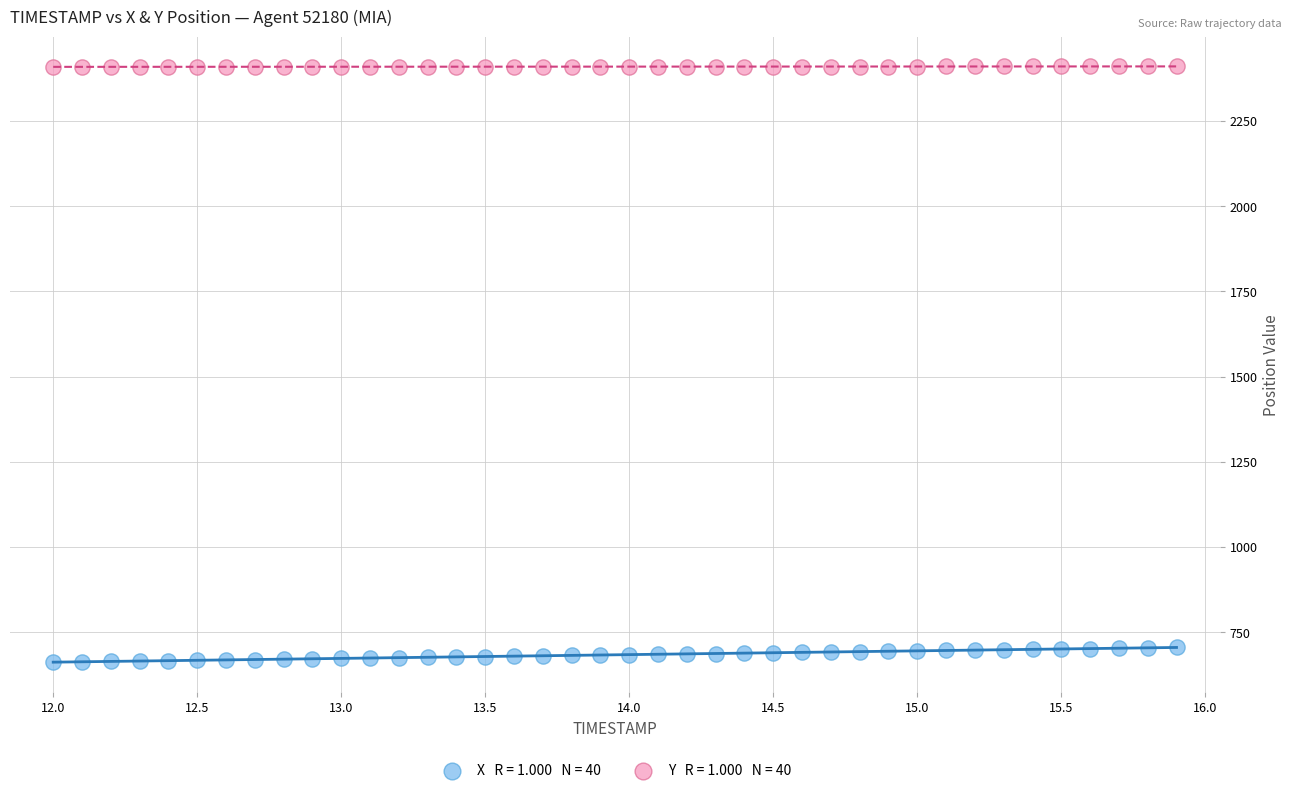

Across all data points, what is the range of X values (max minus min)?

3.9